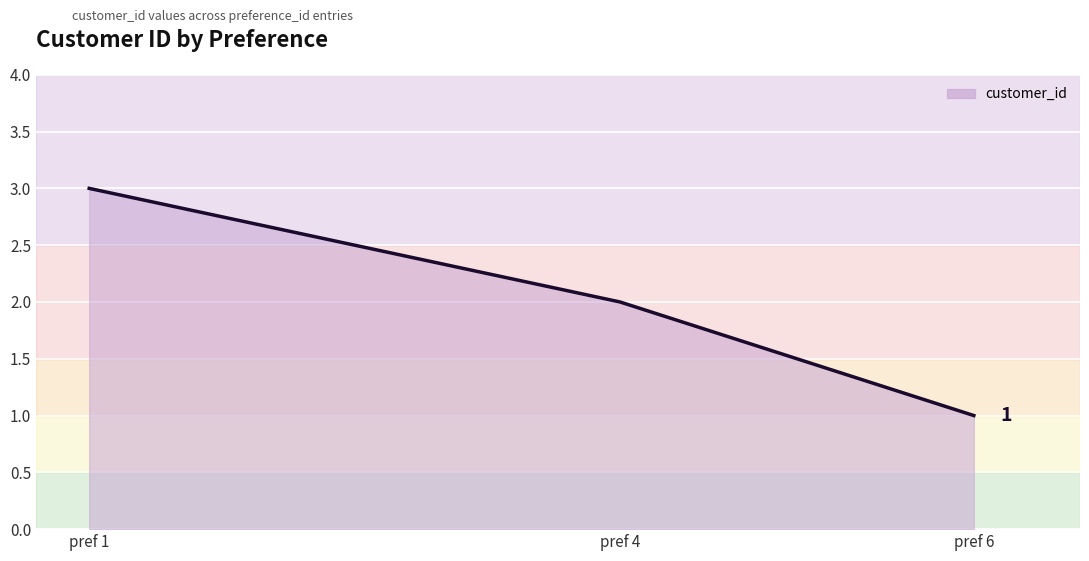

How many distinct data groups are displayed?

1